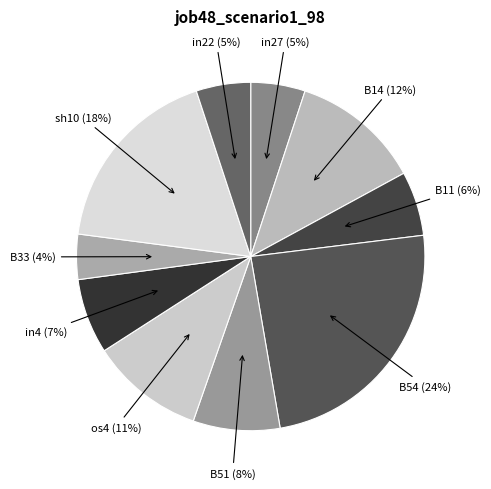

How many segments does this pie chart have?

10